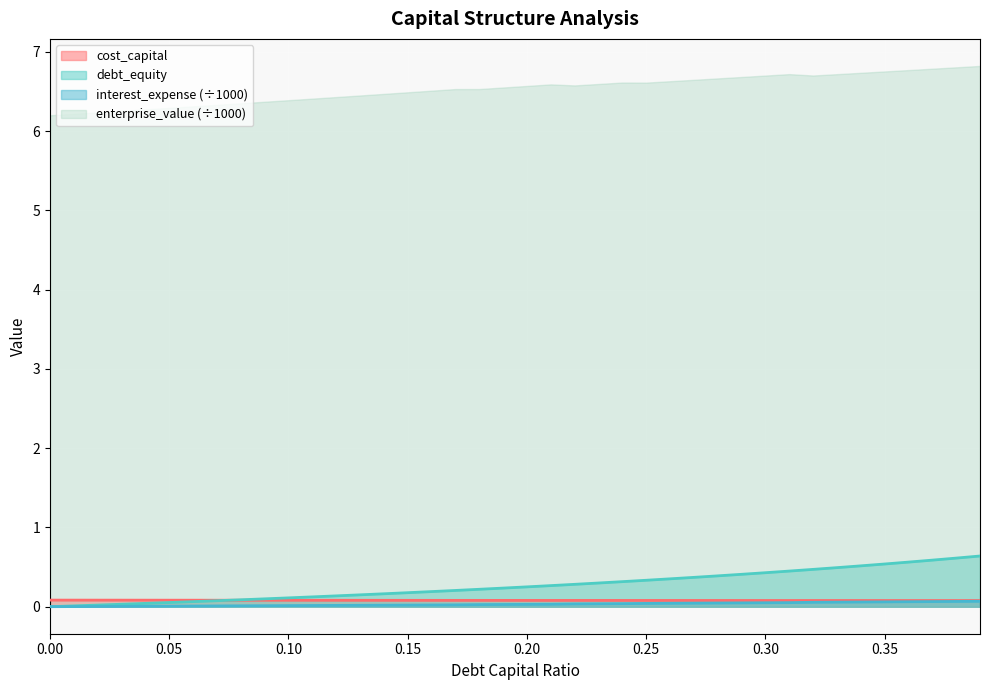

What is the lowest value of the enterprise_value (÷1000) series?

6.2